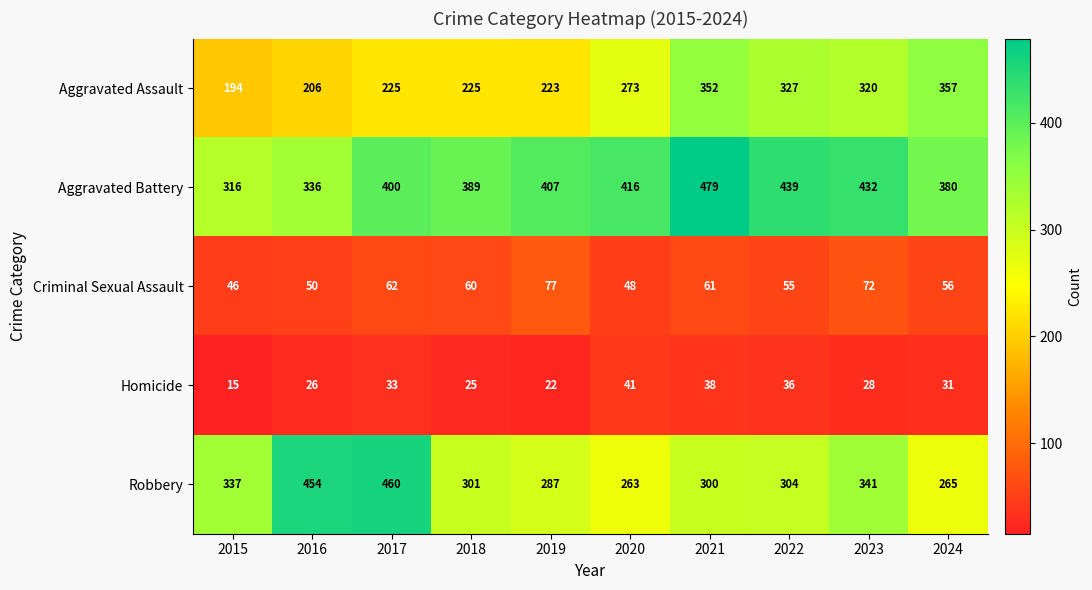

Rank the series by their maximum value, from highest to lowest.

Aggravated Battery, Robbery, Aggravated Assault, Criminal Sexual Assault, Homicide